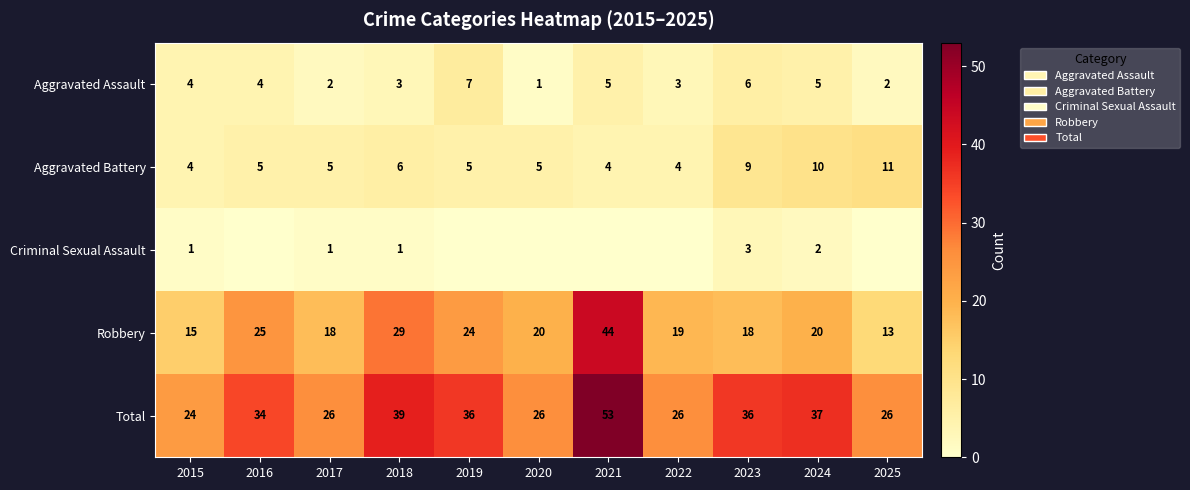

What is the approximate value of Robbery at 2019, to the nearest 10?

20